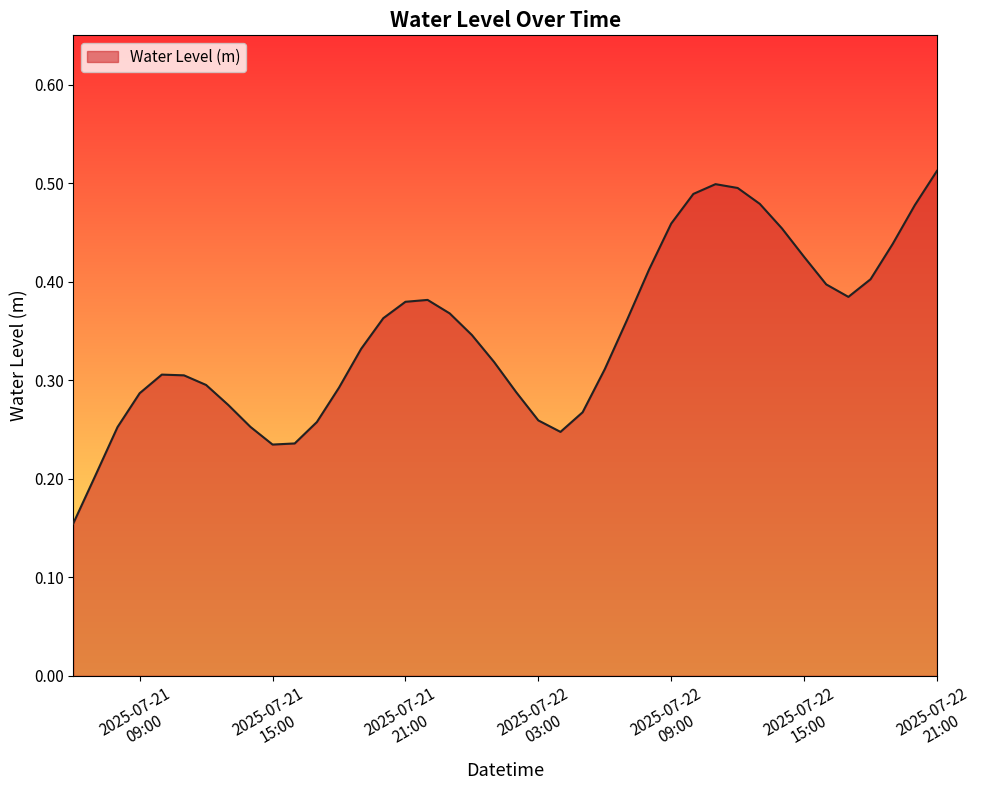

At which category does the data reach its first local peak?

2025-07-21 10:00:00